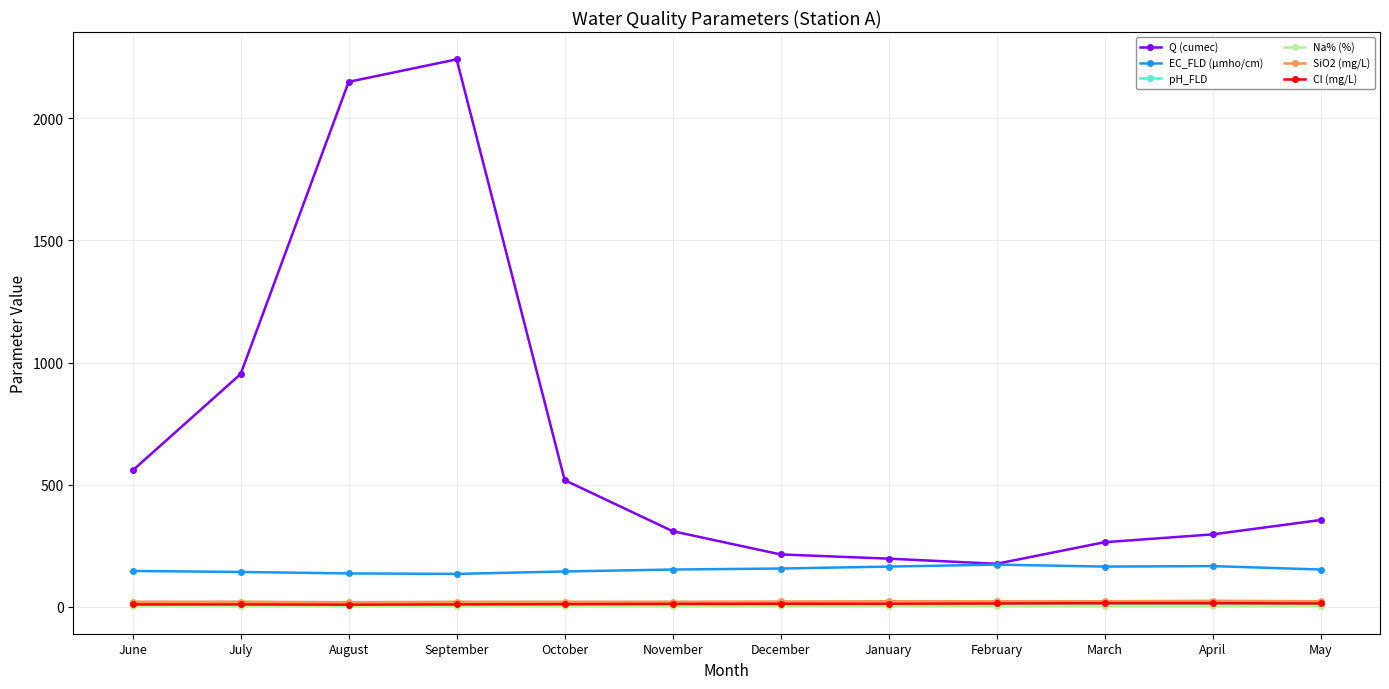

What is the average value of the Cl (mg/L) series?

11.2